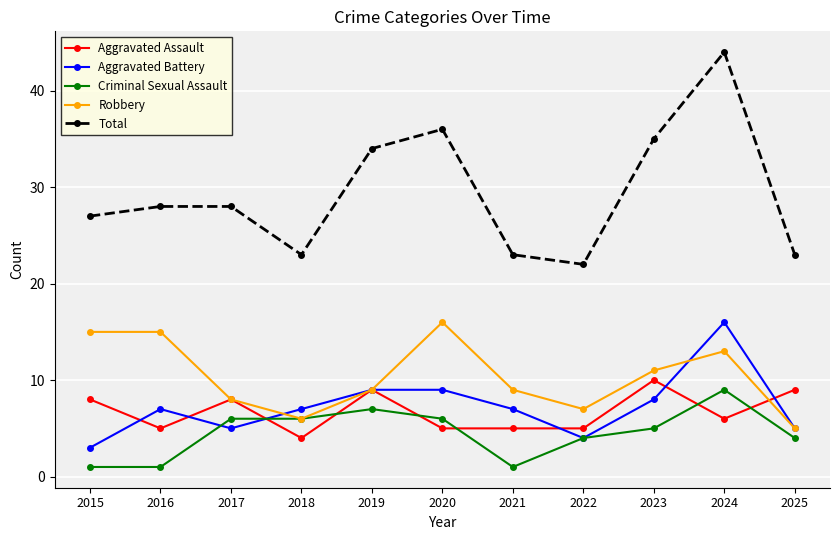

What is the spread (max minus min) of values at 2023?

30